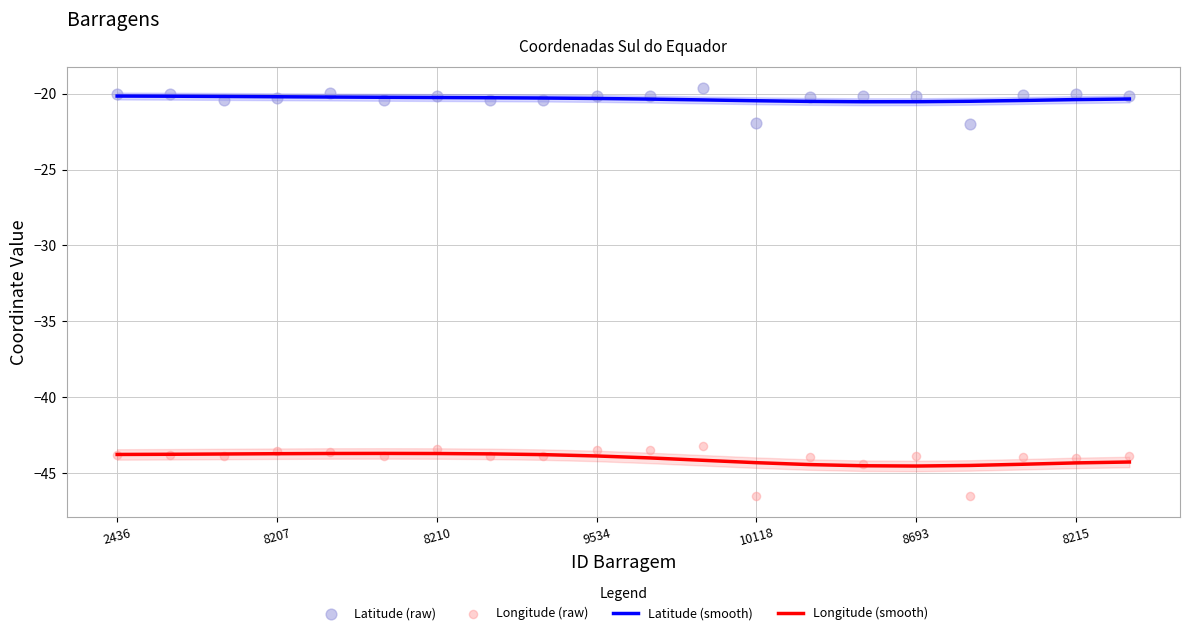

Which series has the widest spread of Y values?

Longitude (raw)